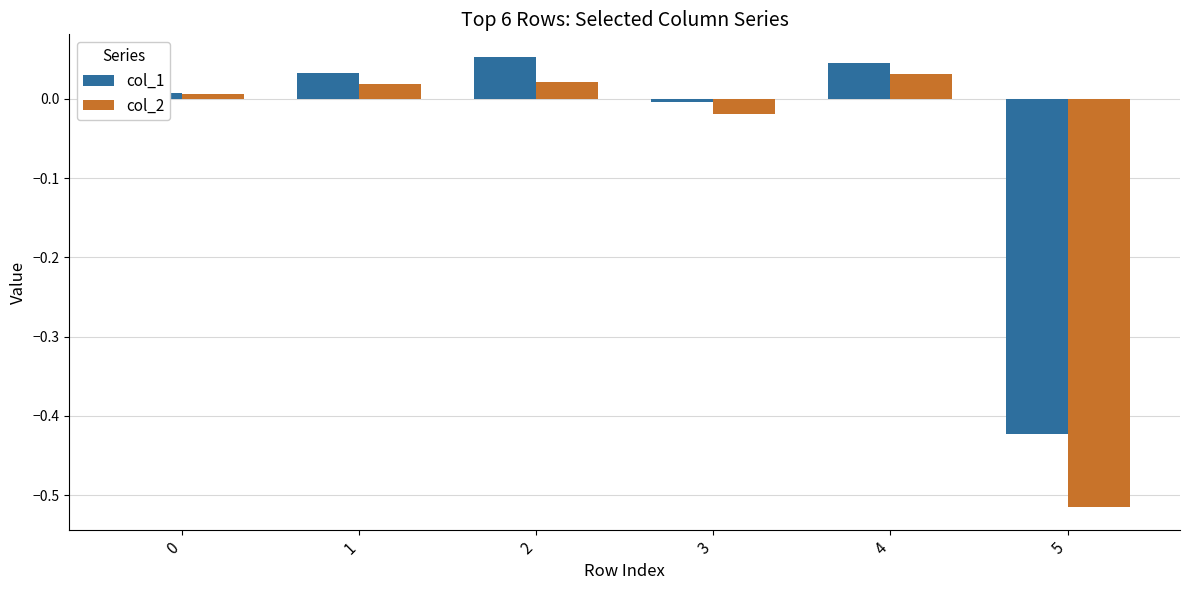

True or false: col_2 has a value of 0.0 at 4.

True